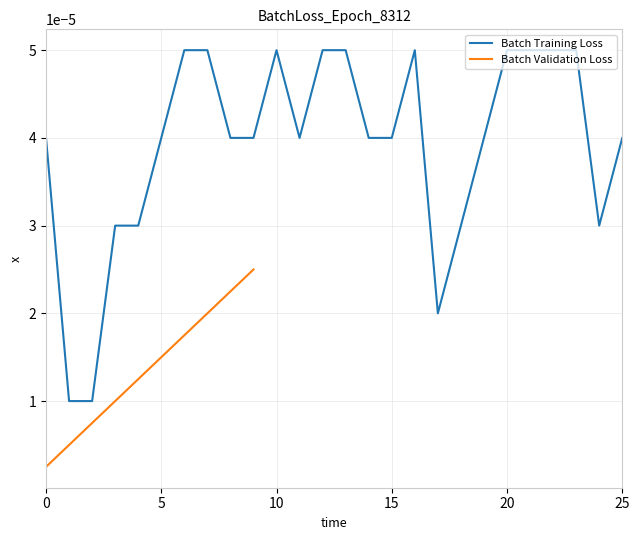

How many categories are shown in the chart?

26